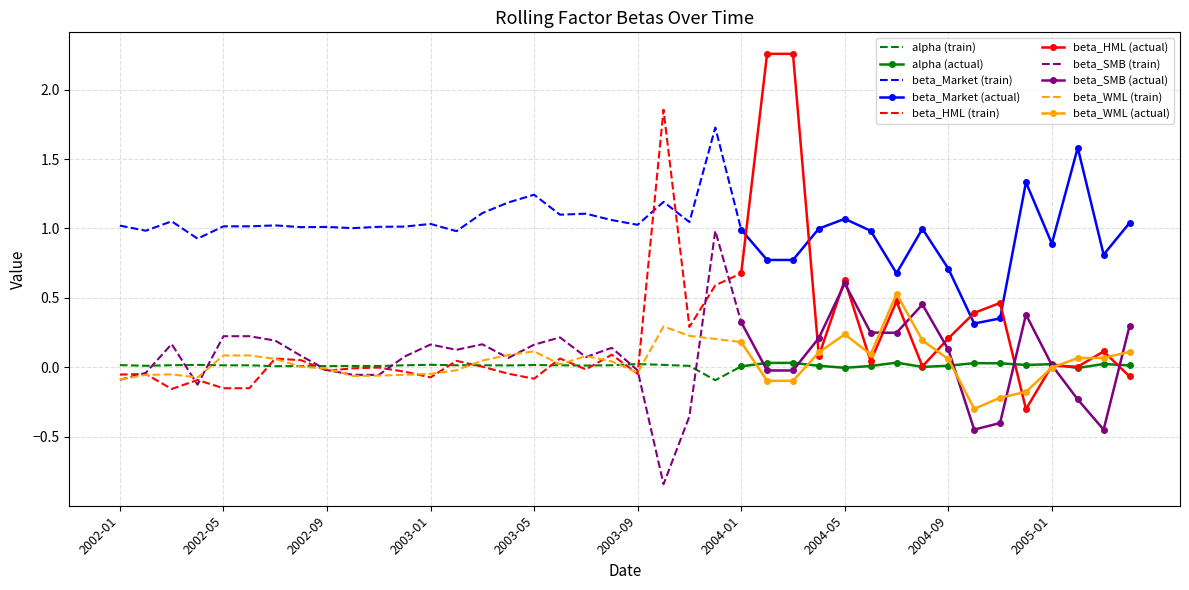

Reading left to right, list all the values displayed in this chart.

alpha: 0.0	0.0	0.0	0.0	0.0	0.0	0.0	0.0	0.0	0.0	0.0	0.0	0.0	0.0	0.0	0.0	0.0	0.0	0.0	0.0	0.0	0.0	0.0	-0.1	0.0	0.0	0.0	0.0	-0.0	0.0	0.0	0.0	0.0	0.0	0.0	0.0	0.0	-0.0	0.0	0.0
beta_Market: 1.0	1.0	1.1	0.9	1.0	1.0	1.0	1.0	1.0	1.0	1.0	1.0	1.0	1.0	1.1	1.2	1.2	1.1	1.1	1.1	1.0	1.2	1.0	1.7	1.0	0.8	0.8	1.0	1.1	1.0	0.7	1.0	0.7	0.3	0.4	1.3	0.9	1.6	0.8	1.0
beta_HML: -0.1	-0.0	-0.2	-0.1	-0.2	-0.2	0.1	0.1	-0.0	-0.0	-0.0	-0.0	-0.1	0.0	0.0	-0.0	-0.1	0.1	-0.0	0.1	-0.0	1.9	0.3	0.6	0.7	2.3	2.3	0.1	0.6	0.0	0.5	0.0	0.2	0.4	0.5	-0.3	0.0	0.0	0.1	-0.1
beta_SMB: -0.1	-0.0	0.2	-0.1	0.2	0.2	0.2	0.1	-0.0	-0.1	-0.1	0.1	0.2	0.1	0.2	0.1	0.2	0.2	0.1	0.1	-0.0	-0.8	-0.4	1.0	0.3	-0.0	-0.0	0.2	0.6	0.2	0.2	0.5	0.1	-0.5	-0.4	0.4	0.0	-0.2	-0.5	0.3
beta_WML: -0.1	-0.1	-0.1	-0.1	0.1	0.1	0.1	0.0	-0.0	-0.1	-0.1	-0.1	-0.0	-0.0	0.0	0.1	0.1	0.0	0.1	0.0	-0.0	0.3	0.2	0.2	0.2	-0.1	-0.1	0.1	0.2	0.1	0.5	0.2	0.1	-0.3	-0.2	-0.2	-0.0	0.1	0.1	0.1